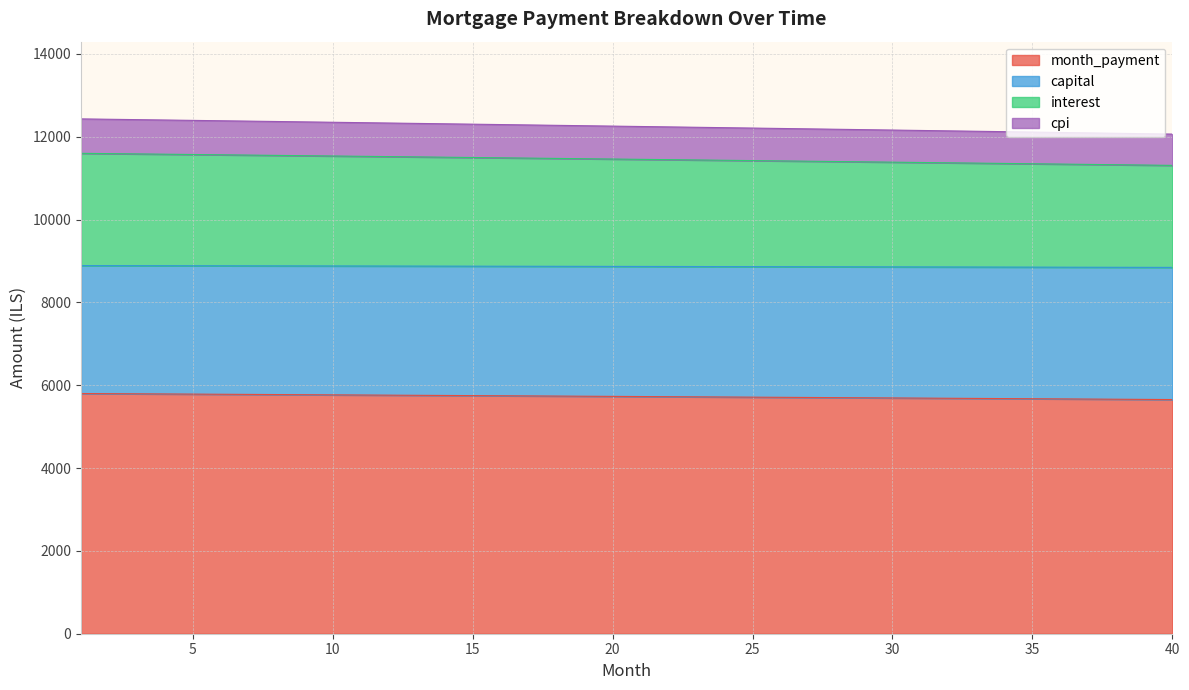

What is the lowest value of the month_payment series?

5654.0